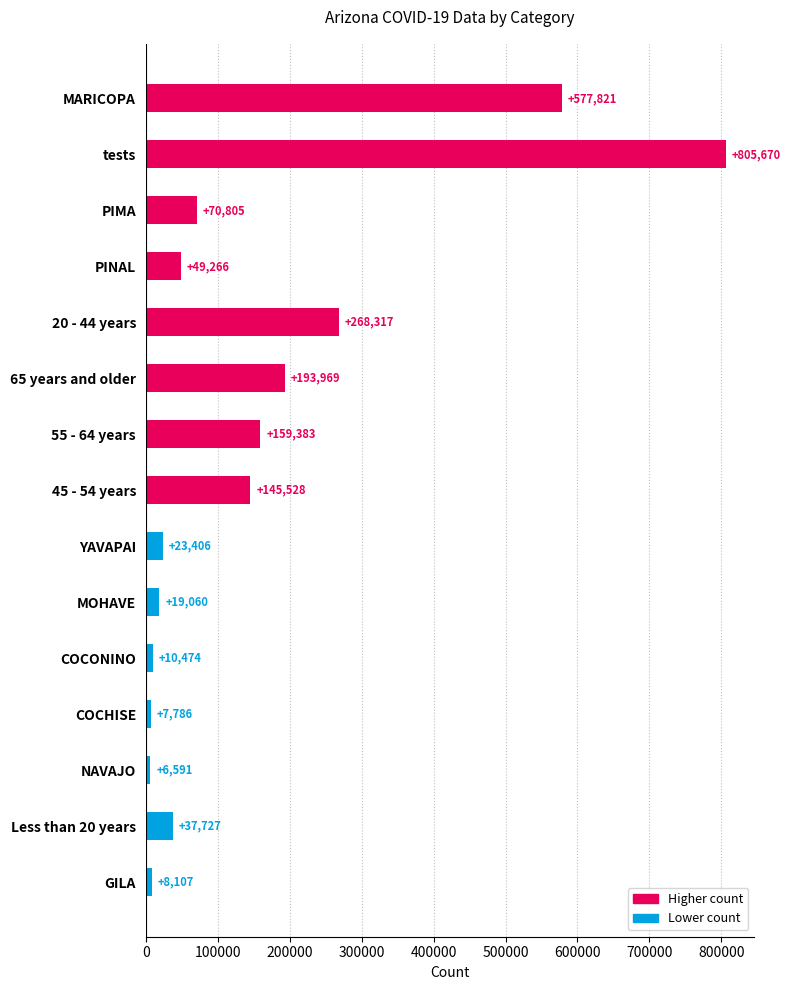

List the labels in order of value, smallest first.

NAVAJO, COCHISE, GILA, COCONINO, MOHAVE, YAVAPAI, Less than 20 years, PINAL, PIMA, 45 - 54 years, 55 - 64 years, 65 years and older, 20 - 44 years, MARICOPA, tests